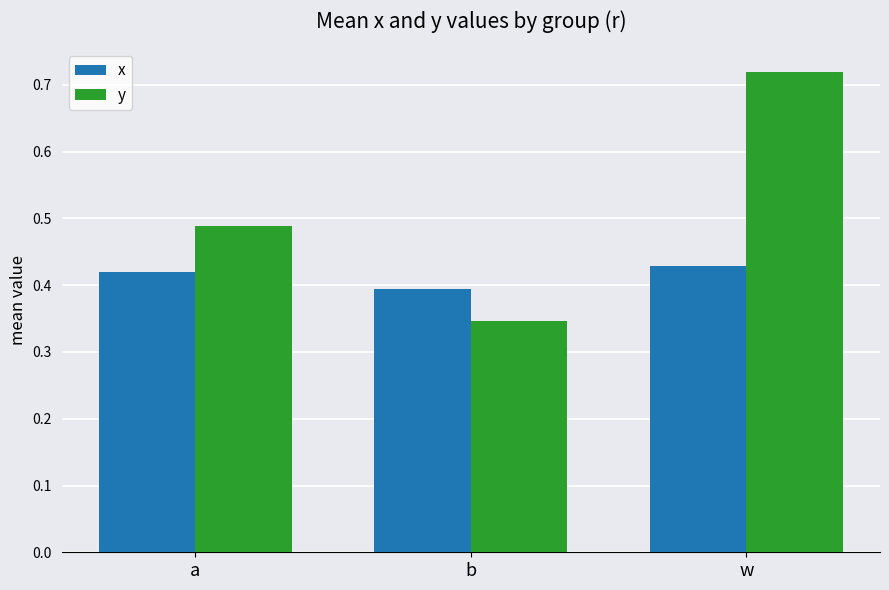

How many groups of bars are there?

3